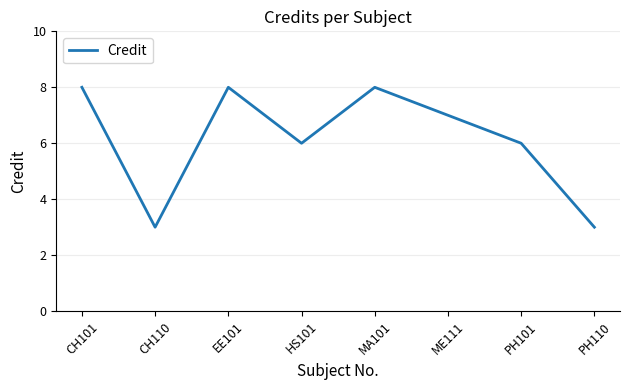

What is the smallest value displayed?

3